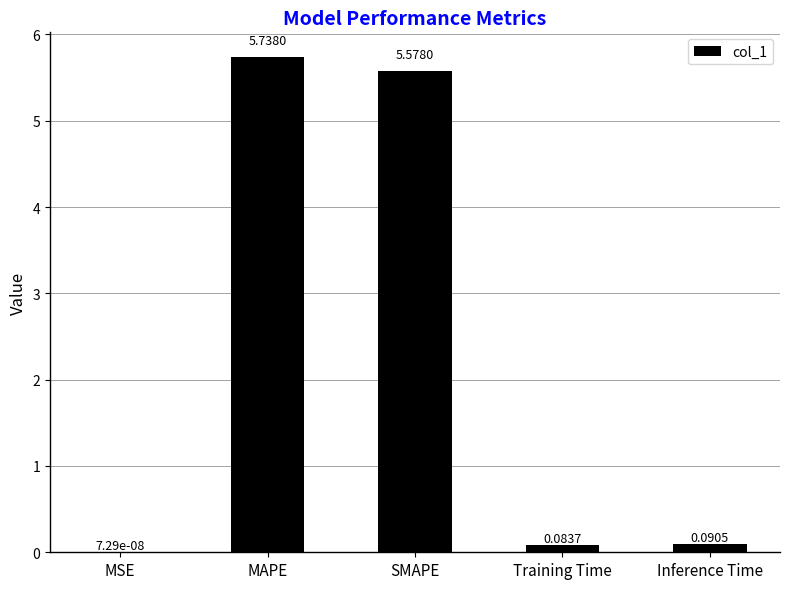

Which has a higher value, SMAPE or MSE?

SMAPE